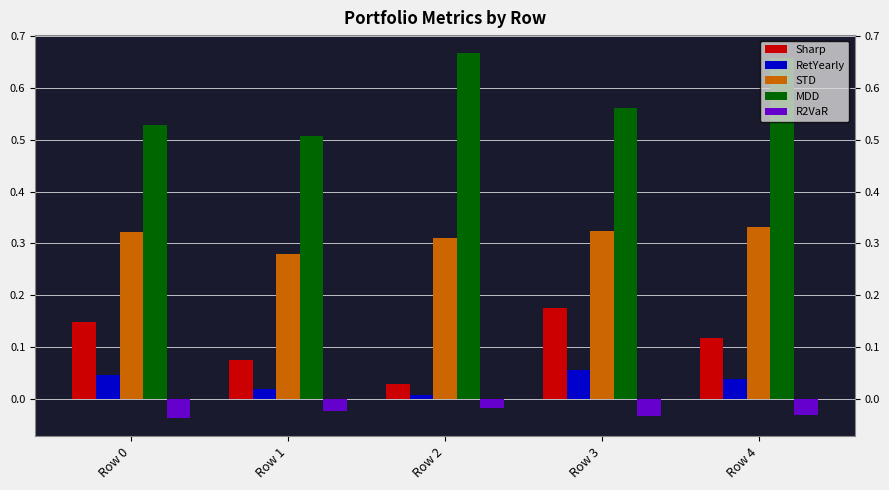

Count the Sharp values in the range 0 to 1.

5